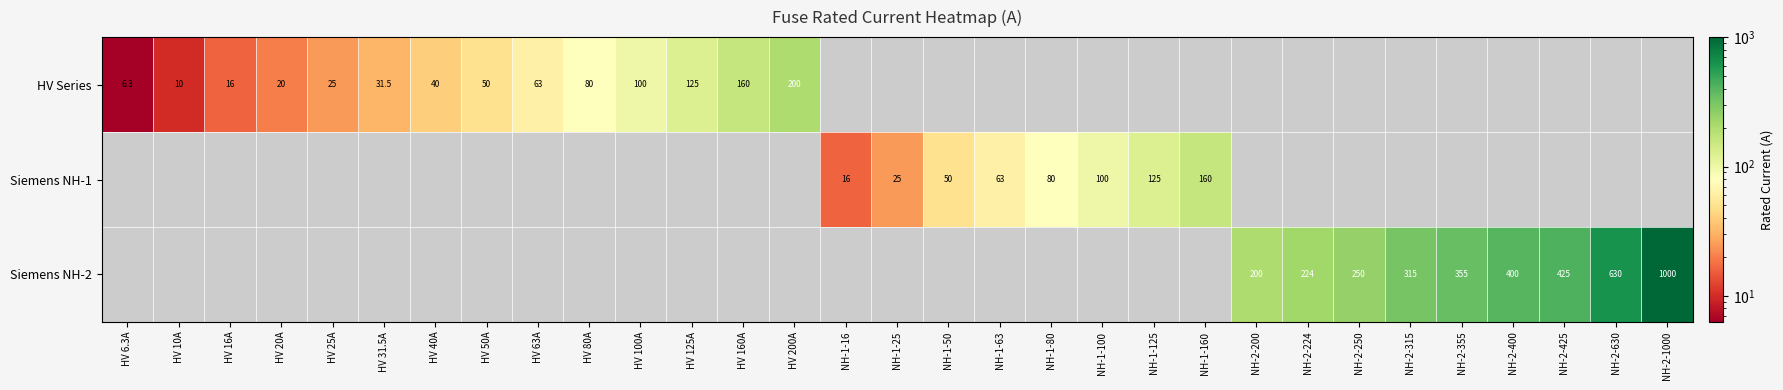

Is it true that Siemens NH-1 equals 160.0 at NH-1-160?

True